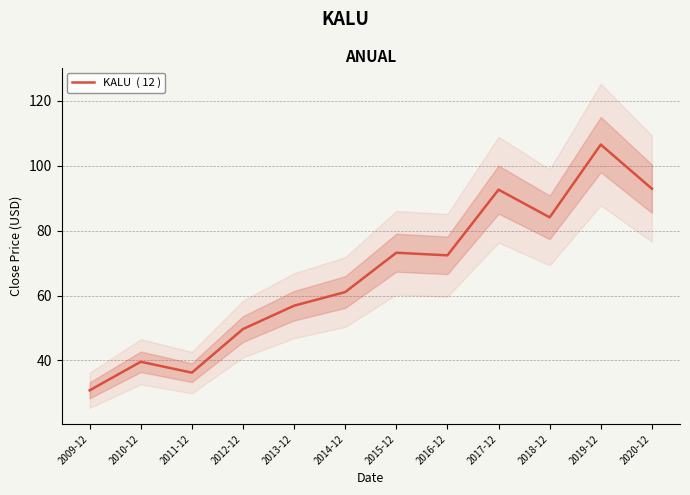

What is the approximate value at 2013-12?

56.9